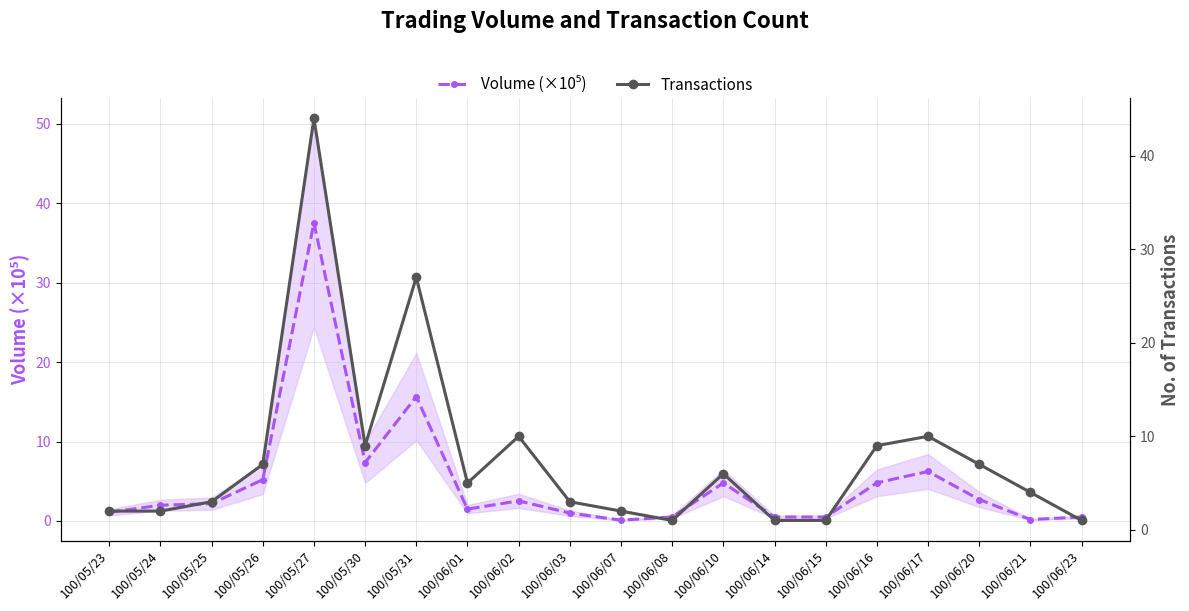

Reading left to right, extract all data points from this chart.

Volume (×10⁵): 1.1	2.0	2.2	5.2	37.5	7.3	15.7	1.5	2.5	1.0	0.1	0.5	4.8	0.5	0.5	4.8	6.2	2.7	0.2	0.5
Transactions: 2.0	2.0	3.0	7.0	44.0	9.0	27.0	5.0	10.0	3.0	2.0	1.0	6.0	1.0	1.0	9.0	10.0	7.0	4.0	1.0